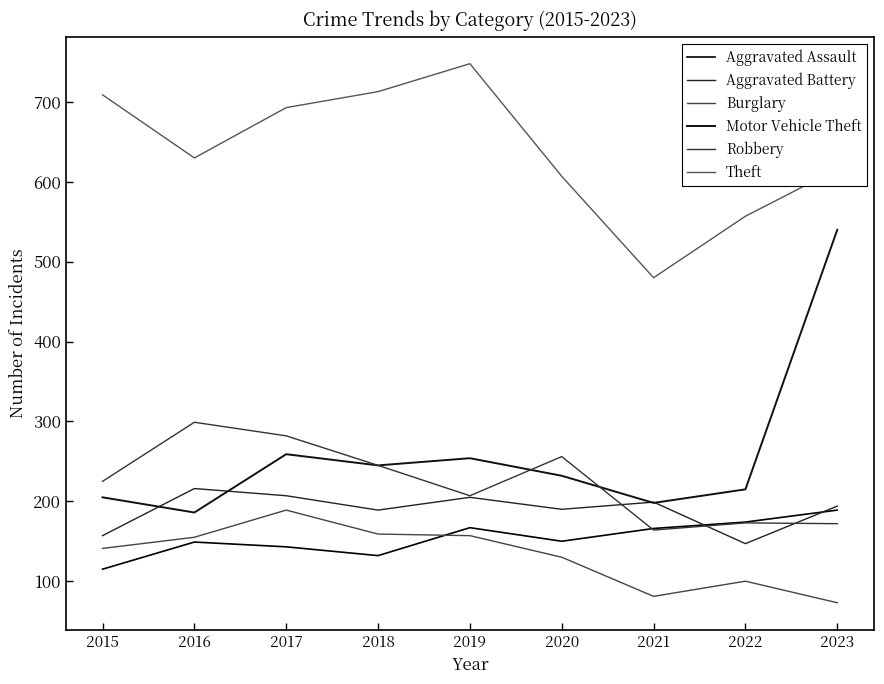

Rank the series at 2017 from lowest to highest value.

Aggravated Assault, Burglary, Aggravated Battery, Motor Vehicle Theft, Robbery, Theft